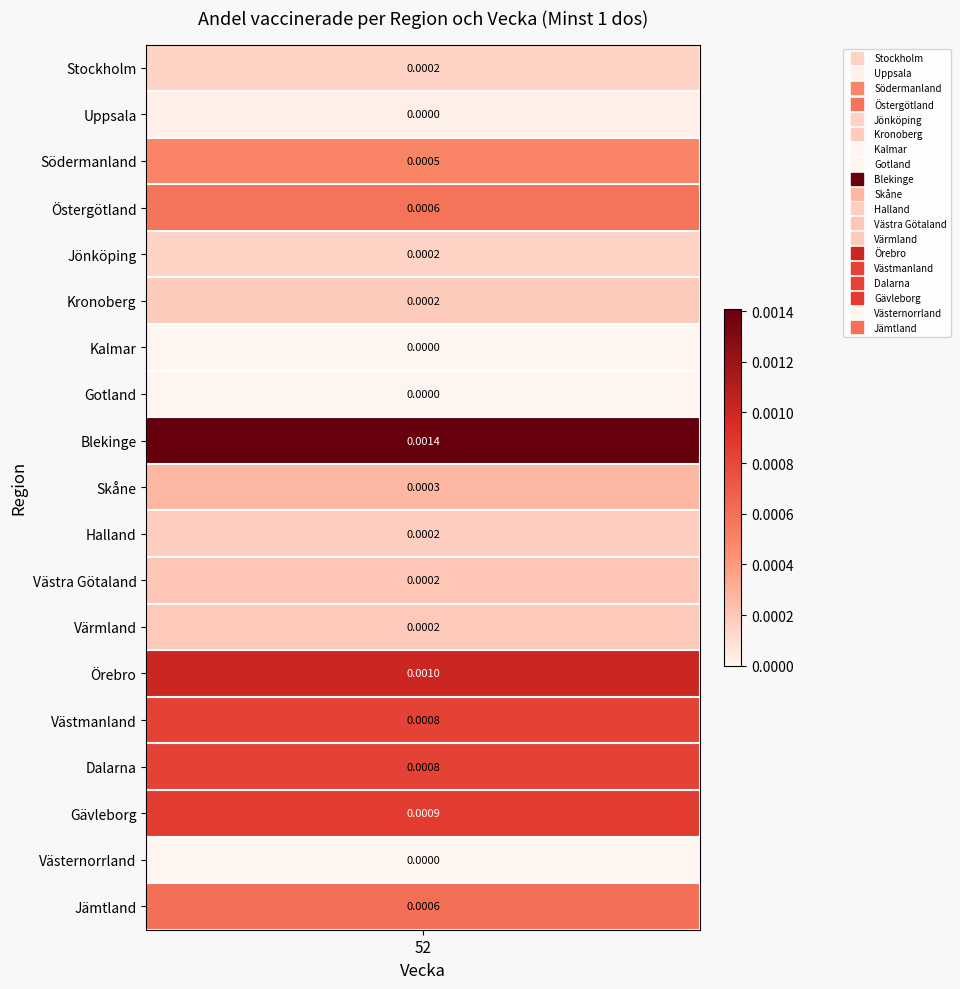

At which label is the value closest to 0?

Kalmar